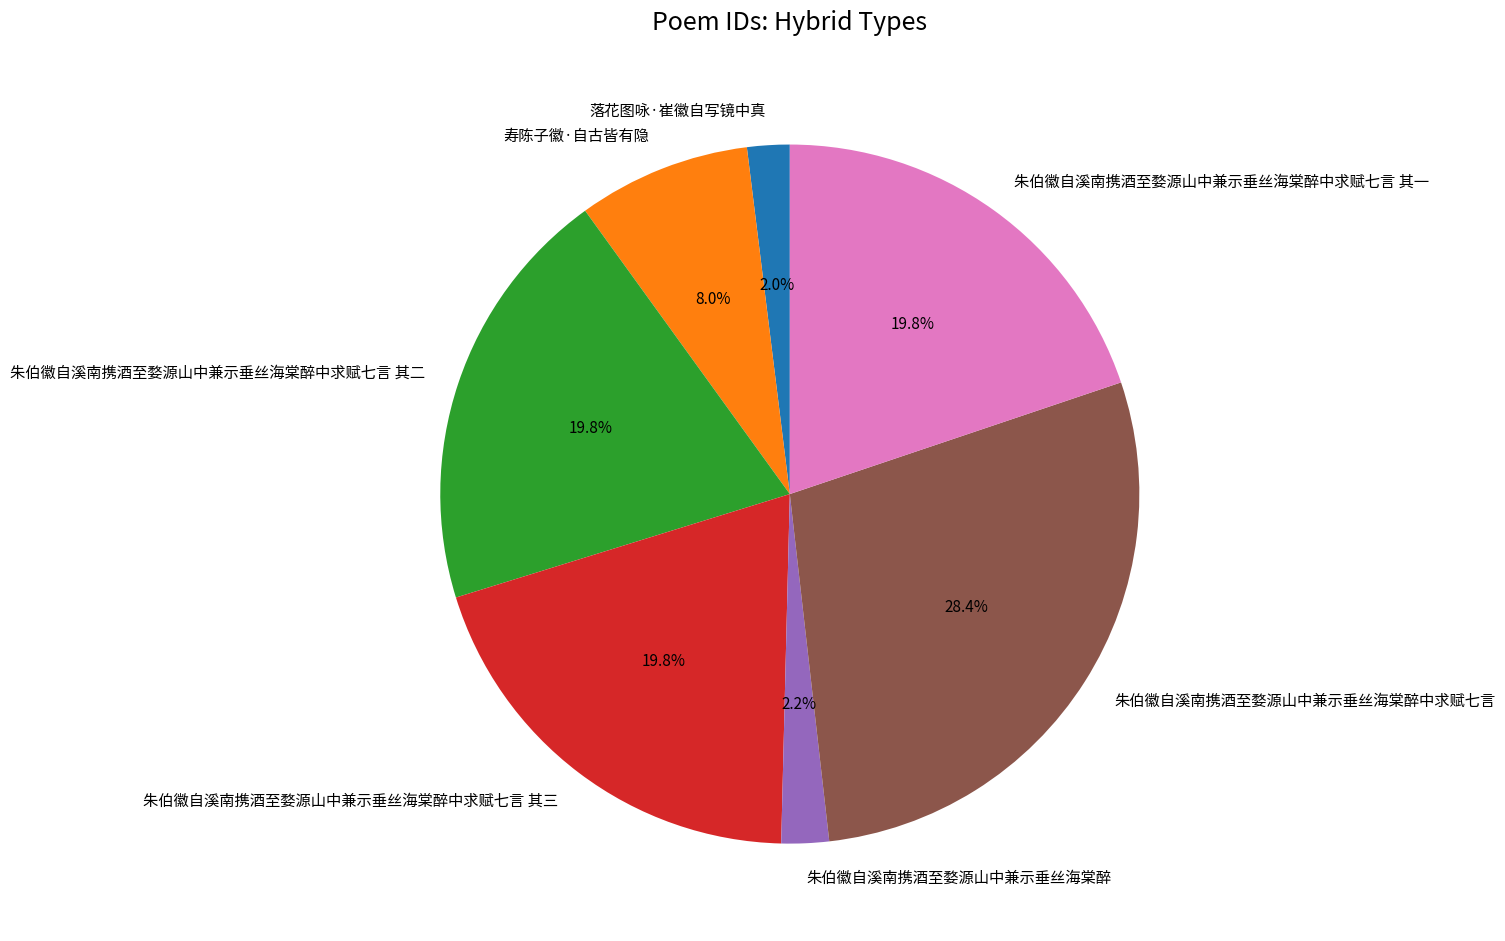

What percentage is the 朱伯徽自溪南携酒至婺源山中兼示垂丝海棠醉 slice, to the nearest percent?

2%